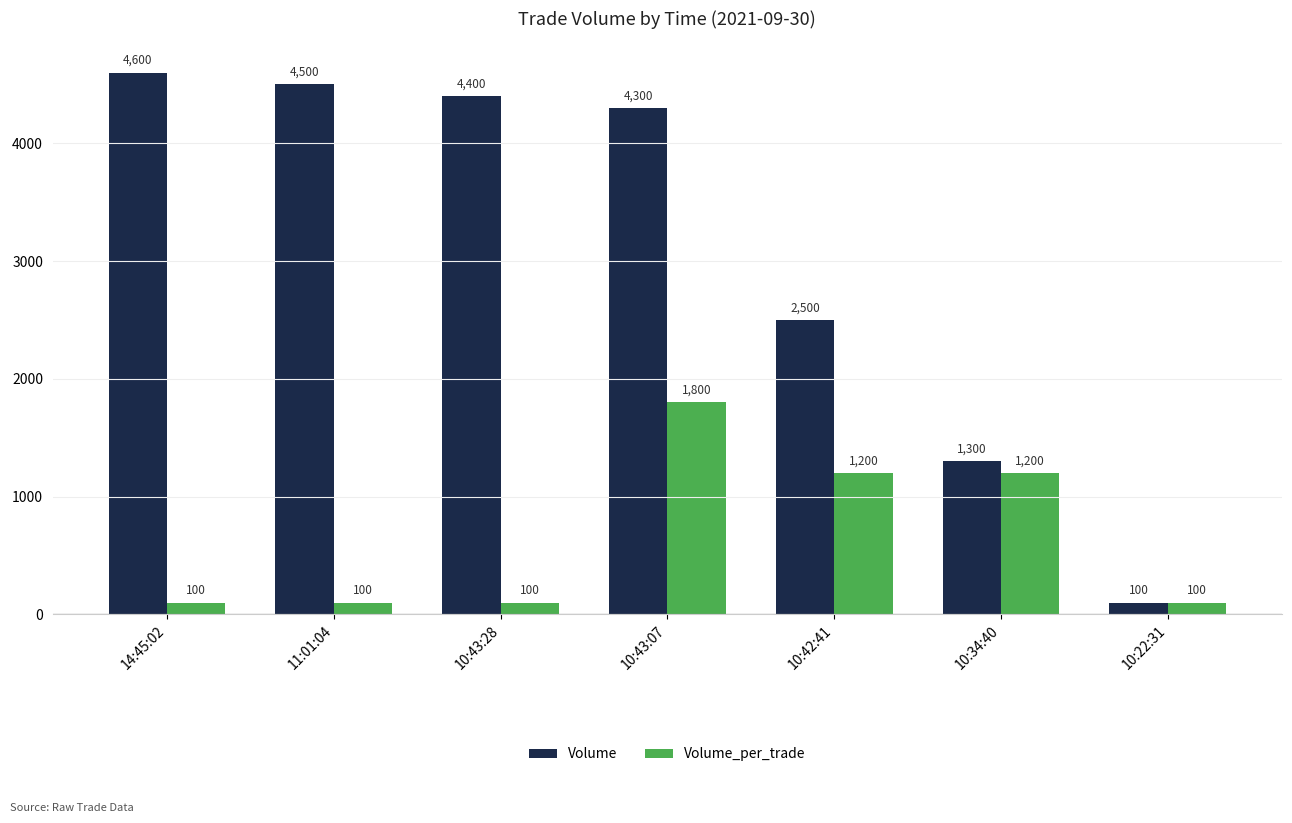

At which category is the sum across all series the highest?

10:43:07